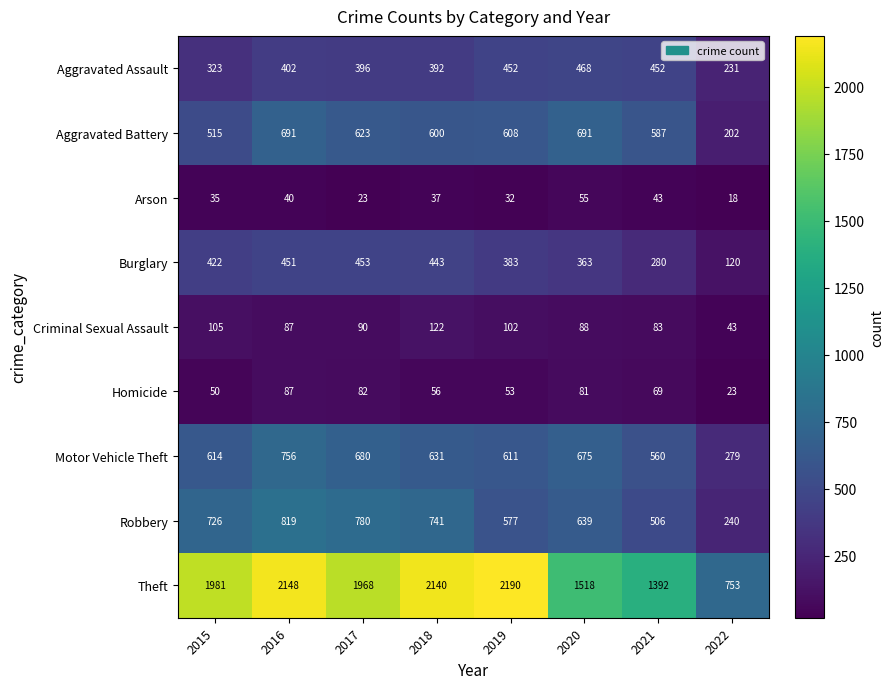

Where is Motor Vehicle Theft nearest to the value 517?

2021